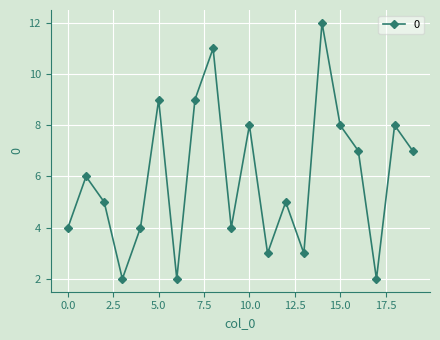

What is the maximum value shown in the chart?

12